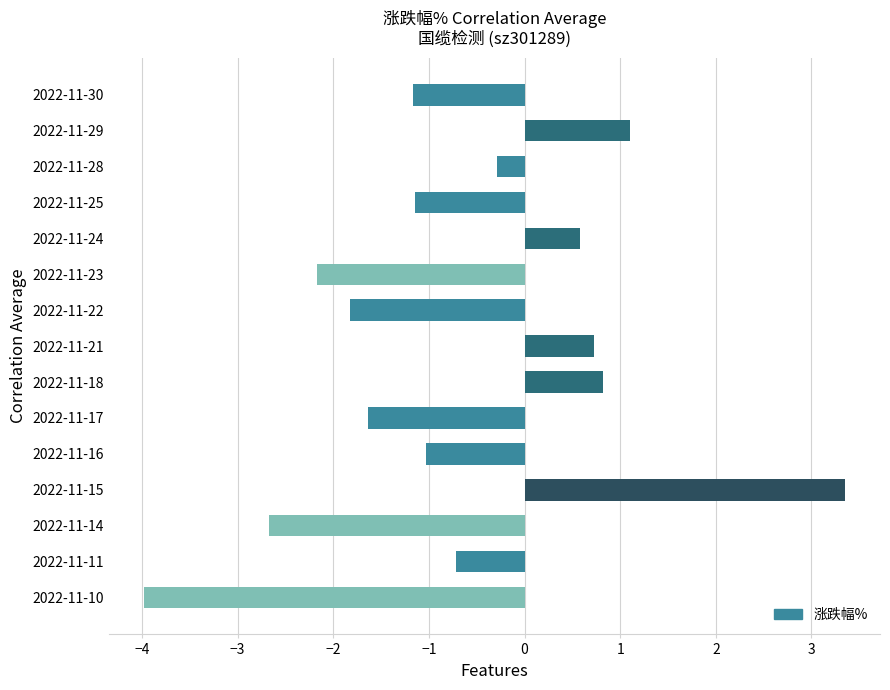

Read the value at 2022-11-30.

-1.2